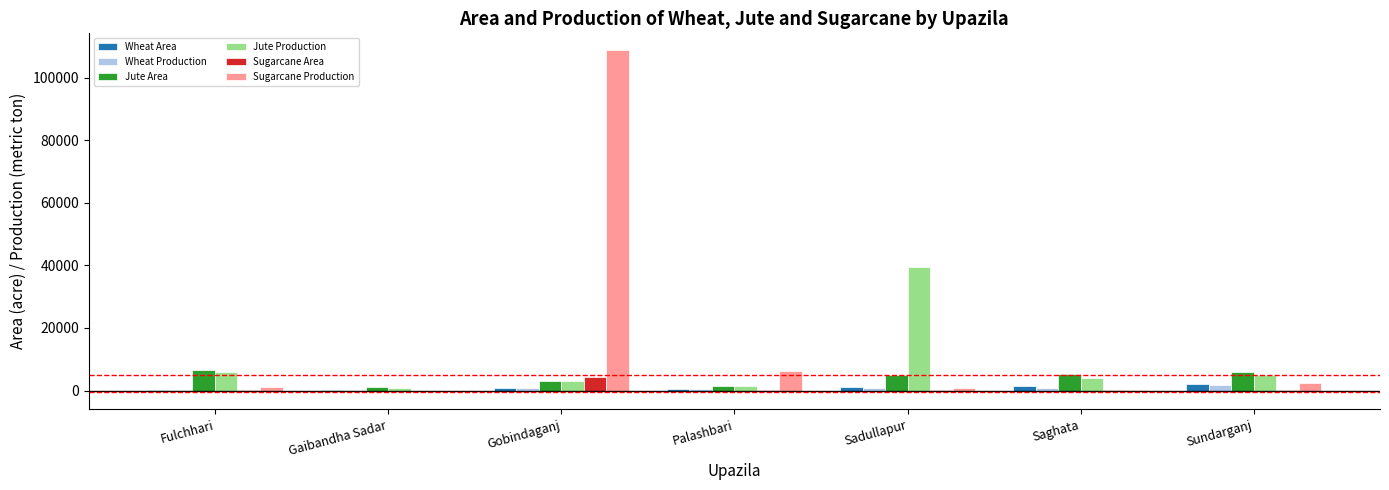

What is the sum of all Wheat Production values?

4779